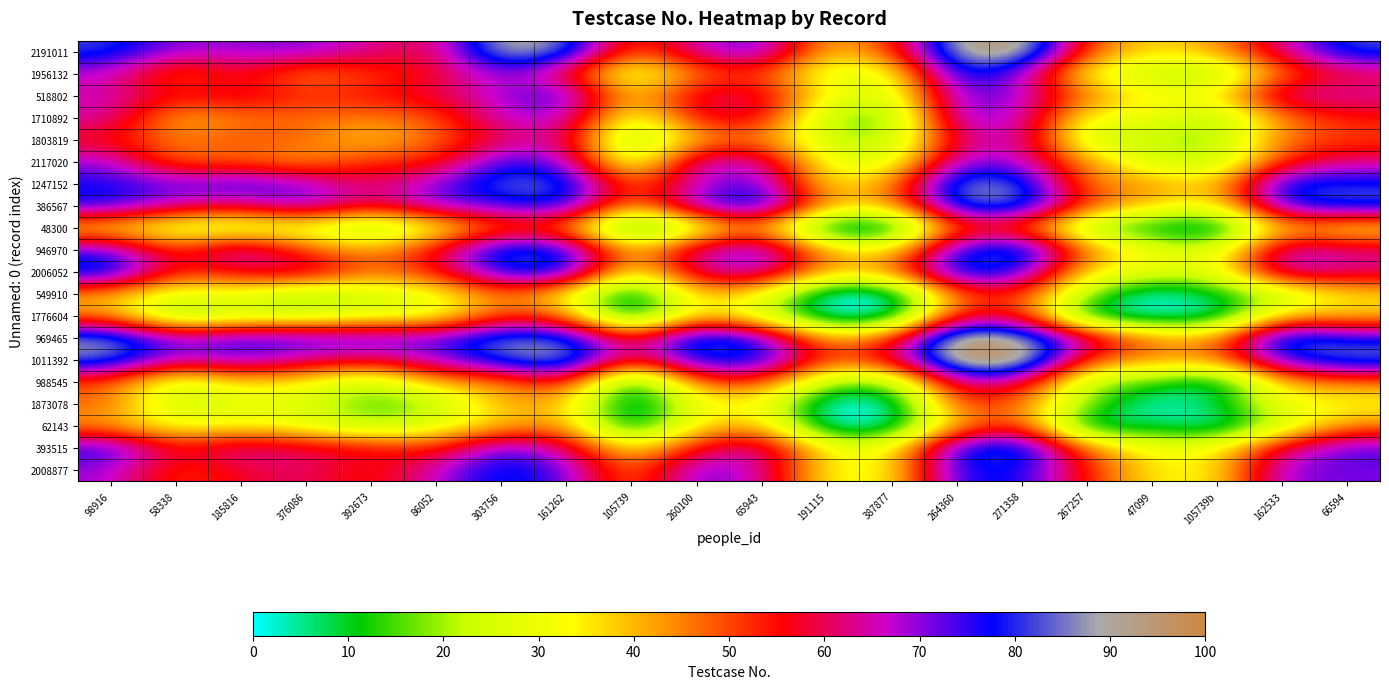

Reading right to left, extract all data points from this chart.

2191011: 66594=83.1	162533=63.3	105739b=42.1	47099=35.5	267257=49.4	271358=97.5	264360=92.9	387877=49.5	191115=38.4	65943=75.0	260100=66.1	105739=46.7	161262=86.7	303756=93.0	86052=58.4	392673=63.4	376086=71.7	185816=69.8	58338=69.5	98916=82.0
1956132: 66594=58.0	162533=46.6	105739b=16.8	47099=22.4	267257=29.9	271358=69.5	264360=81.4	387877=27.9	191115=26.7	65943=51.1	260100=46.4	105739=22.3	161262=57.4	303756=71.1	86052=56.4	392673=50.9	376086=43.6	185816=58.2	58338=46.0	98916=66.6
518802: 66594=64.7	162533=66.6	105739b=34.1	47099=33.3	267257=45.2	271358=70.1	264360=73.0	387877=22.8	191115=33.6	65943=60.8	260100=60.2	105739=36.1	161262=77.1	303756=68.7	86052=59.5	392673=55.2	376086=52.2	185816=60.0	58338=56.4	98916=65.5
1710892: 66594=54.6	162533=45.7	105739b=18.2	47099=30.6	267257=31.2	271358=67.8	264360=71.2	387877=14.1	191115=19.6	65943=59.7	260100=57.1	105739=26.2	161262=69.3	303756=67.3	86052=48.4	392673=45.4	376086=47.0	185816=45.8	58338=39.3	98916=65.9
1803819: 66594=50.0	162533=47.1	105739b=17.4	47099=22.4	267257=21.0	271358=68.5	264360=60.7	387877=17.7	191115=22.9	65943=45.3	260100=41.5	105739=11.8	161262=65.3	303756=59.1	86052=47.3	392673=37.0	376086=47.7	185816=49.6	58338=44.7	98916=55.4
2117020: 66594=62.6	162533=52.6	105739b=19.5	47099=24.6	267257=43.1	271358=67.4	264360=69.9	387877=24.5	191115=29.8	65943=66.1	260100=67.4	105739=20.8	161262=70.0	303756=76.2	86052=51.0	392673=53.2	376086=41.4	185816=47.3	58338=45.7	98916=69.1
1247152: 66594=79.6	162533=82.0	105739b=35.9	47099=44.3	267257=44.1	271358=85.4	264360=88.1	387877=42.4	191115=33.3	65943=75.8	260100=66.7	105739=45.5	161262=84.7	303756=85.0	86052=70.5	392673=59.6	376086=70.4	185816=77.7	58338=72.6	98916=77.0
386567: 66594=83.9	162533=78.0	105739b=30.9	47099=39.3	267257=50.4	271358=87.1	264360=84.8	387877=40.0	191115=41.9	65943=84.3	260100=72.8	105739=40.2	161262=81.0	303756=74.7	86052=71.7	392673=58.6	376086=73.2	185816=61.0	58338=65.3	98916=78.4
48300: 66594=31.3	162533=40.1	105739b=0.0	47099=6.2	267257=16.1	271358=47.4	264360=50.1	387877=0.0	191115=0.0	65943=43.3	260100=24.7	105739=0.0	161262=45.9	303756=47.0	86052=28.7	392673=14.1	376086=26.9	185816=22.2	58338=24.1	98916=33.8
946970: 66594=63.2	162533=68.4	105739b=24.4	47099=30.0	267257=45.2	271358=87.9	264360=77.8	387877=32.9	191115=40.4	65943=75.3	260100=65.0	105739=37.5	161262=80.8	303756=84.8	86052=56.7	392673=41.9	376086=49.3	185816=71.2	58338=50.6	98916=73.8
2006052: 66594=62.9	162533=69.6	105739b=27.6	47099=29.6	267257=34.8	271358=77.9	264360=84.0	387877=44.4	191115=40.5	65943=70.0	260100=63.7	105739=28.9	161262=83.0	303756=79.5	86052=54.1	392673=46.6	376086=65.1	185816=57.5	58338=52.8	98916=84.7
549910: 66594=36.6	162533=21.5	105739b=8.5	47099=0.0	267257=18.6	271358=53.3	264360=48.8	387877=0.0	191115=0.0	65943=33.0	260100=41.1	105739=0.0	161262=33.1	303756=47.3	86052=29.8	392673=24.6	376086=17.5	185816=31.6	58338=26.9	98916=41.1
1776604: 66594=37.6	162533=38.4	105739b=2.1	47099=0.6	267257=4.2	271358=55.9	264360=55.6	387877=0.0	191115=0.0	65943=25.4	260100=38.2	105739=0.0	161262=46.6	303756=51.2	86052=27.4	392673=27.8	376086=21.9	185816=22.8	58338=15.1	98916=43.7
969465: 66594=77.8	162533=88.4	105739b=41.9	47099=45.2	267257=65.0	271358=91.9	264360=98.0	387877=50.9	191115=40.3	65943=76.1	260100=87.8	105739=53.9	161262=84.2	303756=86.5	86052=73.6	392673=74.8	376086=75.5	185816=77.5	58338=69.5	98916=88.3
1011392: 66594=86.9	162533=76.0	105739b=44.7	47099=43.6	267257=50.4	271358=100.0	264360=100.0	387877=57.5	191115=50.1	65943=81.4	260100=80.4	105739=53.6	161262=92.3	303756=83.6	86052=69.0	392673=59.6	376086=63.9	185816=72.3	58338=66.1	98916=86.7
988545: 66594=45.3	162533=41.2	105739b=2.2	47099=15.1	267257=19.0	271358=62.3	264360=64.1	387877=15.5	191115=19.1	65943=52.6	260100=48.9	105739=1.5	161262=58.5	303756=43.0	86052=41.7	392673=20.0	376086=33.5	185816=37.0	58338=23.5	98916=48.8
1873078: 66594=32.1	162533=30.6	105739b=8.3	47099=0.0	267257=18.5	271358=45.9	264360=52.7	387877=0.0	191115=0.0	65943=32.3	260100=29.9	105739=0.0	161262=38.8	303756=42.1	86052=18.3	392673=13.8	376086=26.3	185816=27.7	58338=22.3	98916=48.2
62143: 66594=44.7	162533=23.7	105739b=0.0	47099=8.7	267257=1.2	271358=54.5	264360=40.9	387877=2.3	191115=0.0	65943=42.2	260100=36.4	105739=0.0	161262=45.2	303756=38.3	86052=28.2	392673=19.2	376086=29.6	185816=33.1	58338=30.0	98916=41.7
393515: 66594=75.1	162533=62.0	105739b=33.0	47099=30.8	267257=46.5	271358=86.3	264360=80.5	387877=30.3	191115=32.4	65943=67.3	260100=56.9	105739=33.3	161262=63.4	303756=75.3	86052=51.6	392673=58.4	376086=60.4	185816=66.7	58338=55.9	98916=78.0
2008877: 66594=71.0	162533=71.1	105739b=33.2	47099=34.3	267257=53.7	271358=78.5	264360=77.7	387877=31.8	191115=32.8	65943=65.9	260100=73.3	105739=43.5	161262=72.7	303756=81.4	86052=66.5	392673=52.4	376086=62.2	185816=57.3	58338=50.8	98916=68.9